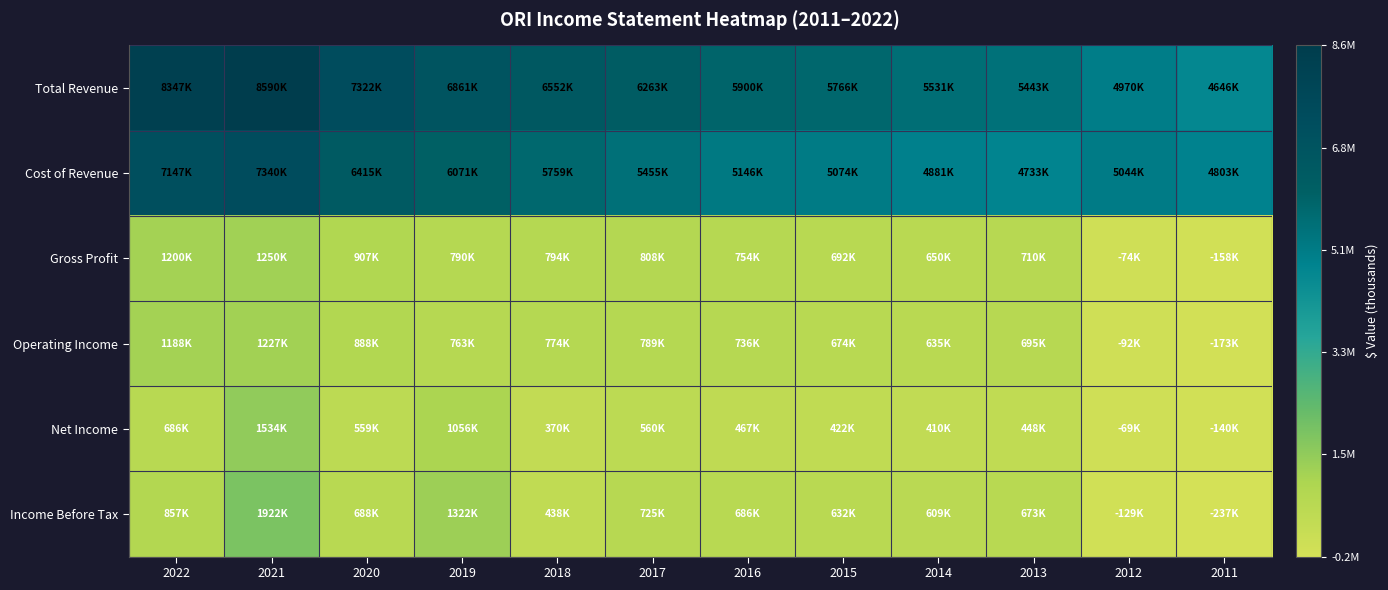

Between 2013 and 2012, which is larger?

2013